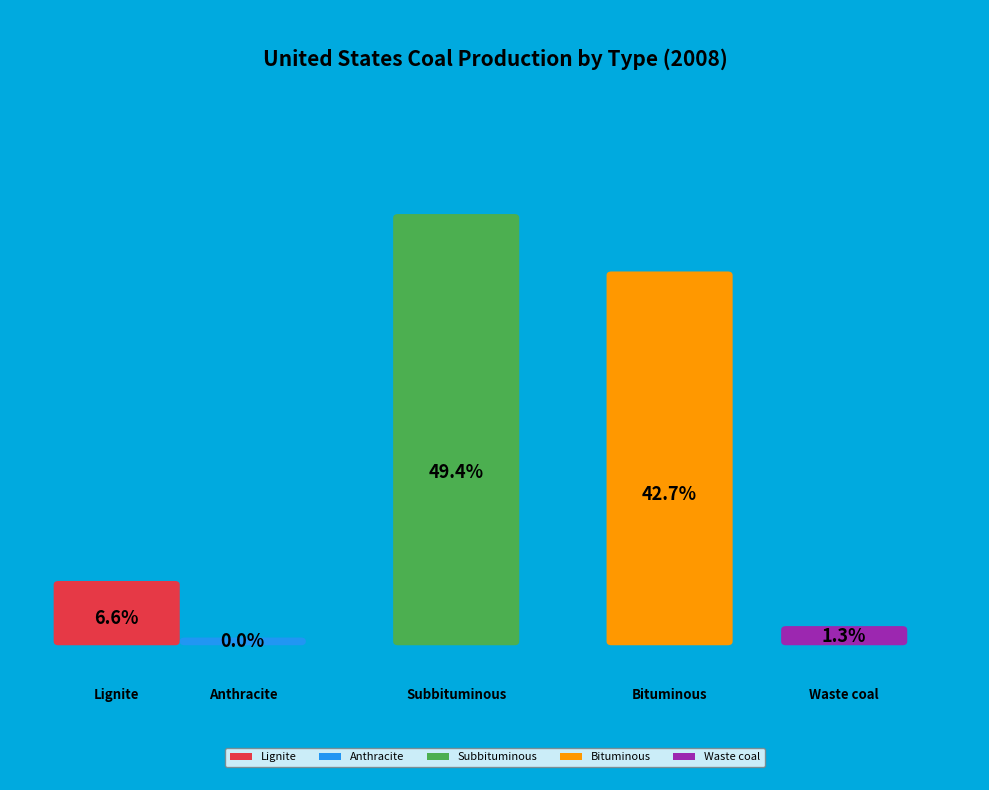

Combined, what portion of the pie is bituminous and subbituminous?

92.1%